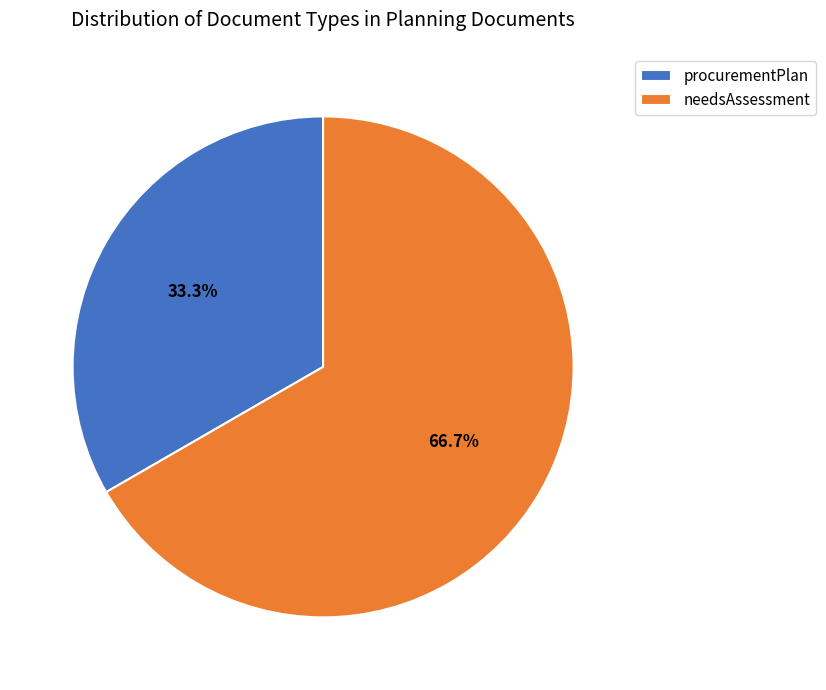

Is the sum of procurementPlan and needsAssessment greater than half?

Yes